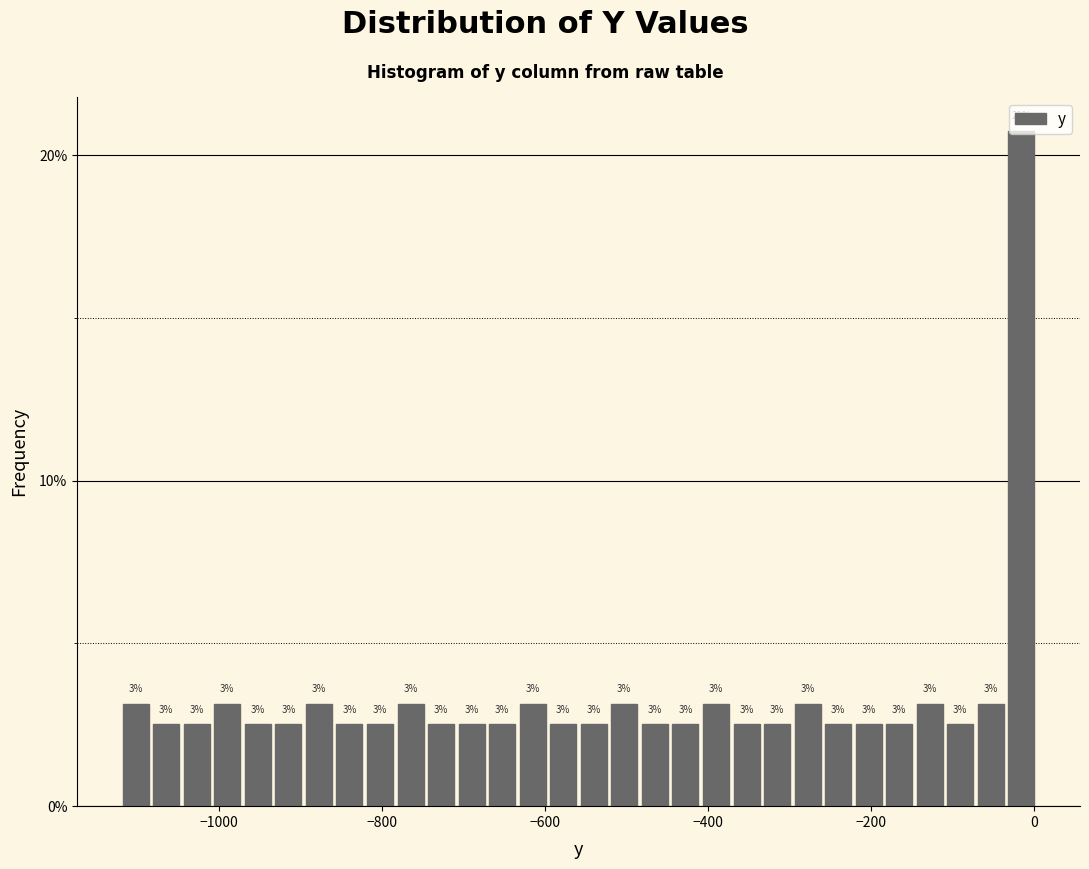

Around what value on the x-axis is the tallest bar? Give the approximate position of its centre, as read against the axis.

-20